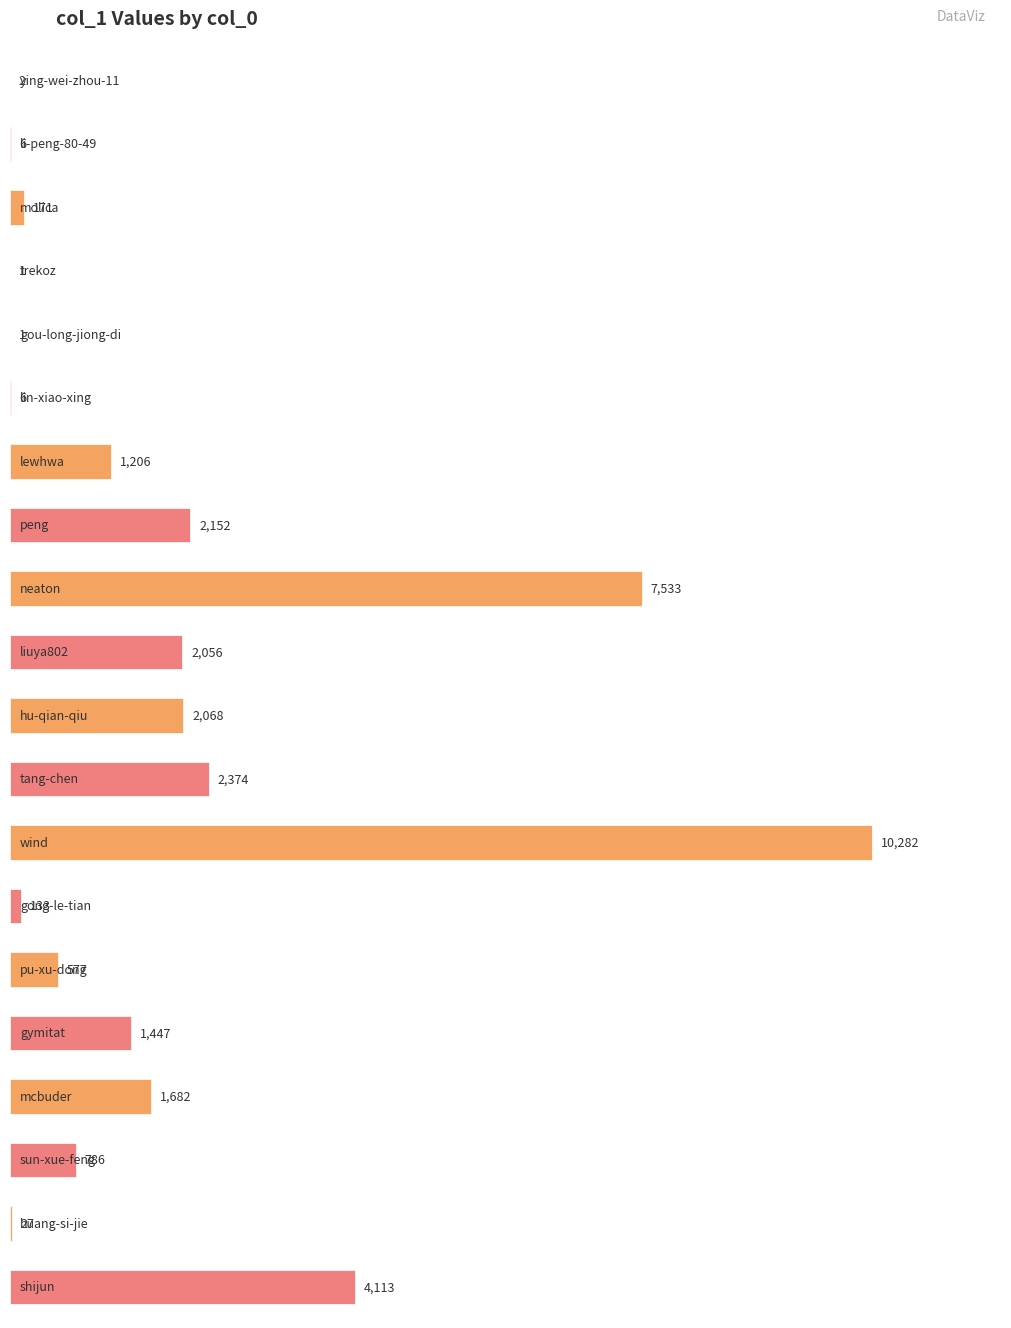

What is the change in value from ying-wei-zhou-11 to molica?

+169